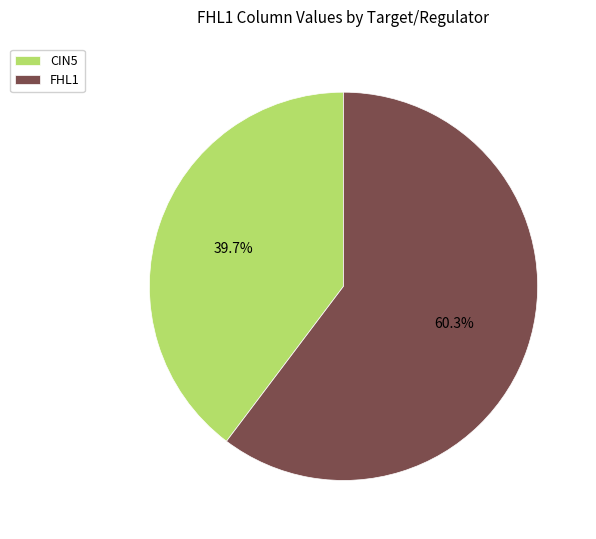

Is it true that FHL1 is 69% of the pie?

False